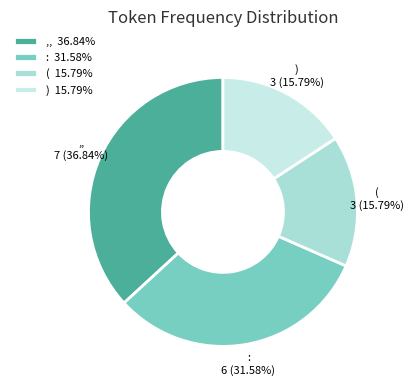

How many segments does this pie chart have?

4